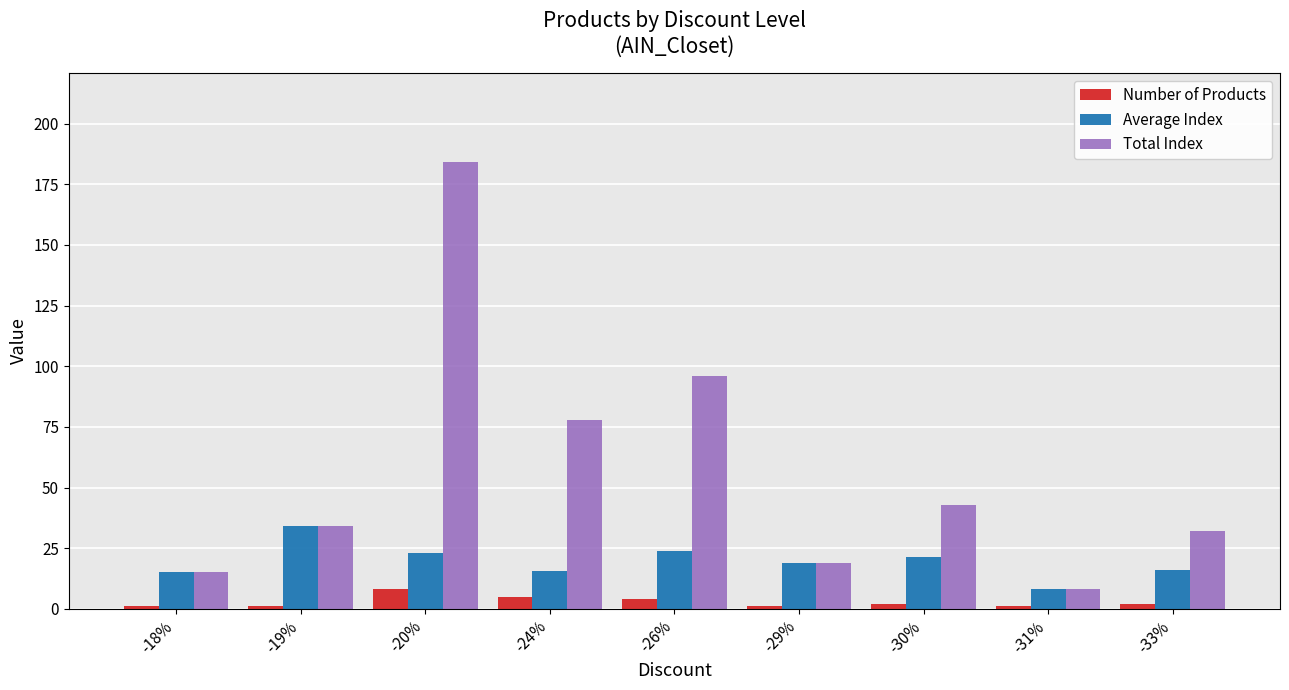

What is the difference between the maximum and minimum values in the Average Index series?

26.0